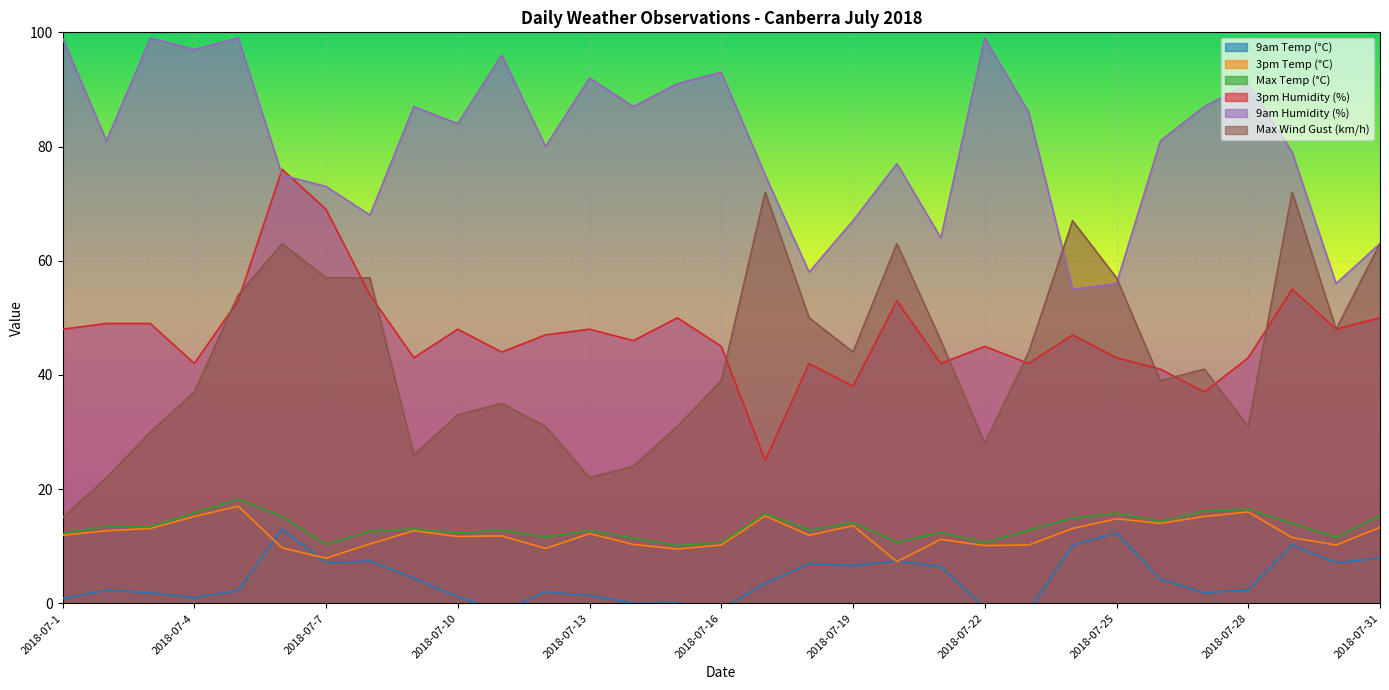

Reading left to right, list all the values displayed in this chart.

9am Temp (°C): 2018-07-1=0.8	2018-07-2=2.3	2018-07-3=1.8	2018-07-4=1.0	2018-07-5=2.2	2018-07-6=13.0	2018-07-7=7.1	2018-07-8=7.4	2018-07-9=4.4	2018-07-10=1.1	2018-07-11=-1.4	2018-07-12=2.0	2018-07-13=1.4	2018-07-14=0.0	2018-07-15=0.1	2018-07-16=-1.0	2018-07-17=3.5	2018-07-18=6.9	2018-07-19=6.6	2018-07-20=7.4	2018-07-21=6.4	2018-07-22=-0.8	2018-07-23=-1.3	2018-07-24=10.2	2018-07-25=12.3	2018-07-26=4.2	2018-07-27=1.8	2018-07-28=2.4	2018-07-29=10.2	2018-07-30=7.1	2018-07-31=7.9
3pm Temp (°C): 2018-07-1=11.9	2018-07-2=12.7	2018-07-3=13.1	2018-07-4=15.2	2018-07-5=17.0	2018-07-6=9.7	2018-07-7=7.9	2018-07-8=10.4	2018-07-9=12.7	2018-07-10=11.7	2018-07-11=11.8	2018-07-12=9.6	2018-07-13=12.2	2018-07-14=10.3	2018-07-15=9.5	2018-07-16=10.2	2018-07-17=15.3	2018-07-18=11.9	2018-07-19=13.6	2018-07-20=7.3	2018-07-21=11.2	2018-07-22=10.1	2018-07-23=10.2	2018-07-24=13.1	2018-07-25=14.8	2018-07-26=14.0	2018-07-27=15.2	2018-07-28=16.0	2018-07-29=11.5	2018-07-30=10.2	2018-07-31=13.3
Max Temp (°C): 2018-07-1=12.2	2018-07-2=13.5	2018-07-3=13.4	2018-07-4=15.8	2018-07-5=18.2	2018-07-6=15.2	2018-07-7=10.3	2018-07-8=12.6	2018-07-9=13.0	2018-07-10=12.3	2018-07-11=12.8	2018-07-12=11.6	2018-07-13=12.7	2018-07-14=11.4	2018-07-15=10.1	2018-07-16=10.6	2018-07-17=15.7	2018-07-18=12.8	2018-07-19=14.1	2018-07-20=10.7	2018-07-21=12.4	2018-07-22=10.6	2018-07-23=12.8	2018-07-24=14.9	2018-07-25=15.8	2018-07-26=14.3	2018-07-27=16.2	2018-07-28=16.5	2018-07-29=14.0	2018-07-30=11.5	2018-07-31=15.4
3pm Humidity (%): 2018-07-1=48.0	2018-07-2=49.0	2018-07-3=49.0	2018-07-4=42.0	2018-07-5=53.0	2018-07-6=76.0	2018-07-7=69.0	2018-07-8=54.0	2018-07-9=43.0	2018-07-10=48.0	2018-07-11=44.0	2018-07-12=47.0	2018-07-13=48.0	2018-07-14=46.0	2018-07-15=50.0	2018-07-16=45.0	2018-07-17=25.0	2018-07-18=42.0	2018-07-19=38.0	2018-07-20=53.0	2018-07-21=42.0	2018-07-22=45.0	2018-07-23=42.0	2018-07-24=47.0	2018-07-25=43.0	2018-07-26=41.0	2018-07-27=37.0	2018-07-28=43.0	2018-07-29=55.0	2018-07-30=48.0	2018-07-31=50.0
9am Humidity (%): 2018-07-1=99.0	2018-07-2=81.0	2018-07-3=99.0	2018-07-4=97.0	2018-07-5=99.0	2018-07-6=75.0	2018-07-7=73.0	2018-07-8=68.0	2018-07-9=87.0	2018-07-10=84.0	2018-07-11=96.0	2018-07-12=80.0	2018-07-13=92.0	2018-07-14=87.0	2018-07-15=91.0	2018-07-16=93.0	2018-07-17=75.0	2018-07-18=58.0	2018-07-19=67.0	2018-07-20=77.0	2018-07-21=64.0	2018-07-22=99.0	2018-07-23=86.0	2018-07-24=55.0	2018-07-25=56.0	2018-07-26=81.0	2018-07-27=87.0	2018-07-28=91.0	2018-07-29=79.0	2018-07-30=56.0	2018-07-31=63.0
Max Wind Gust (km/h): 2018-07-1=15.0	2018-07-2=22.0	2018-07-3=30.0	2018-07-4=37.0	2018-07-5=54.0	2018-07-6=63.0	2018-07-7=57.0	2018-07-8=57.0	2018-07-9=26.0	2018-07-10=33.0	2018-07-11=35.0	2018-07-12=31.0	2018-07-13=22.0	2018-07-14=24.0	2018-07-15=31.0	2018-07-16=39.0	2018-07-17=72.0	2018-07-18=50.0	2018-07-19=44.0	2018-07-20=63.0	2018-07-21=46.0	2018-07-22=28.0	2018-07-23=44.0	2018-07-24=67.0	2018-07-25=57.0	2018-07-26=39.0	2018-07-27=41.0	2018-07-28=31.0	2018-07-29=72.0	2018-07-30=48.0	2018-07-31=63.0